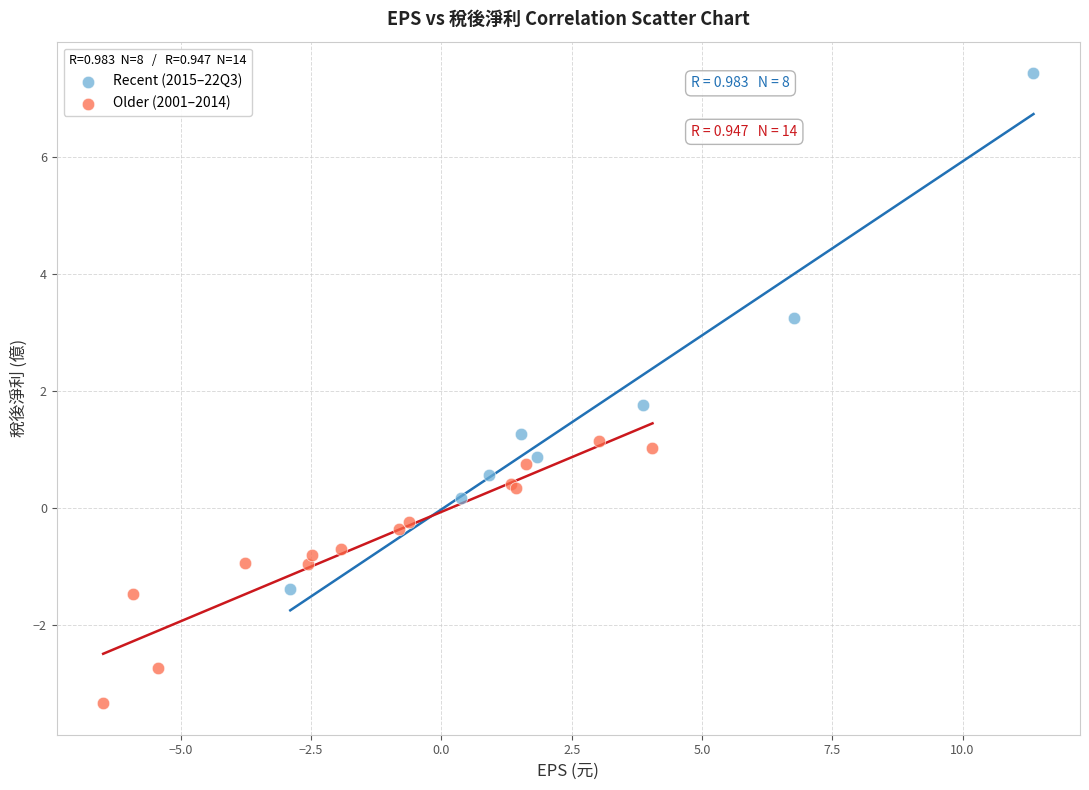

Which series reaches the minimum Y coordinate?

Older (2001–2014)